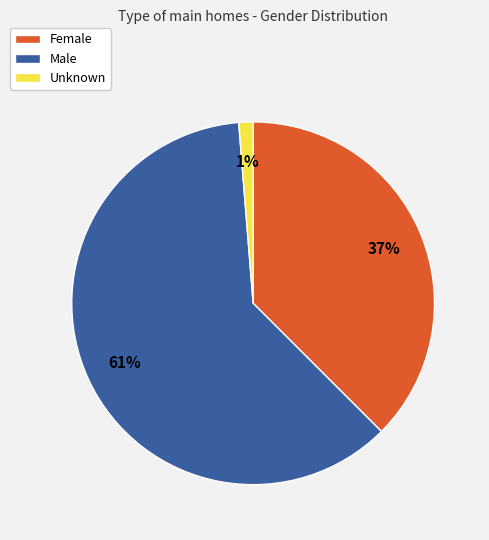

The Female slice represents 37% of the pie. True or false?

True